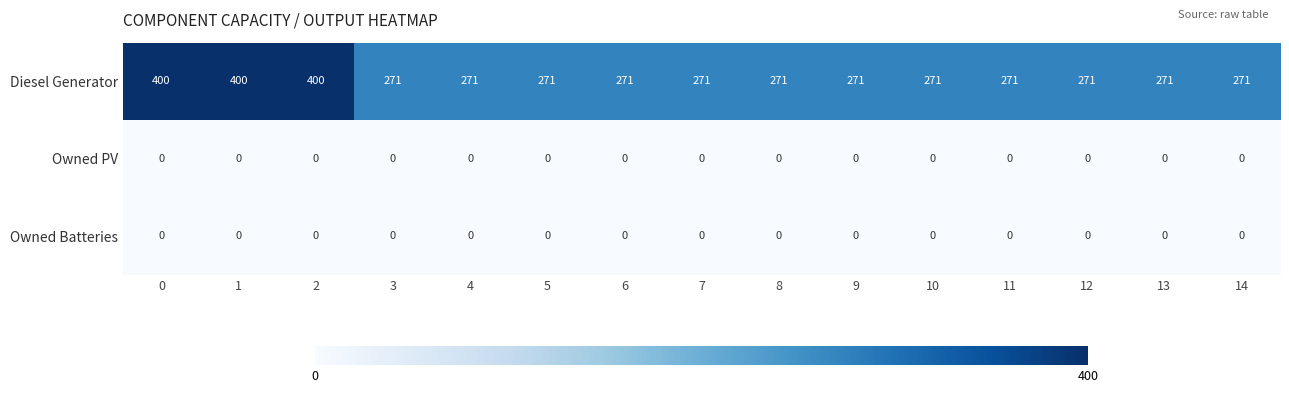

Which series has the largest total across all categories?

Diesel Generator